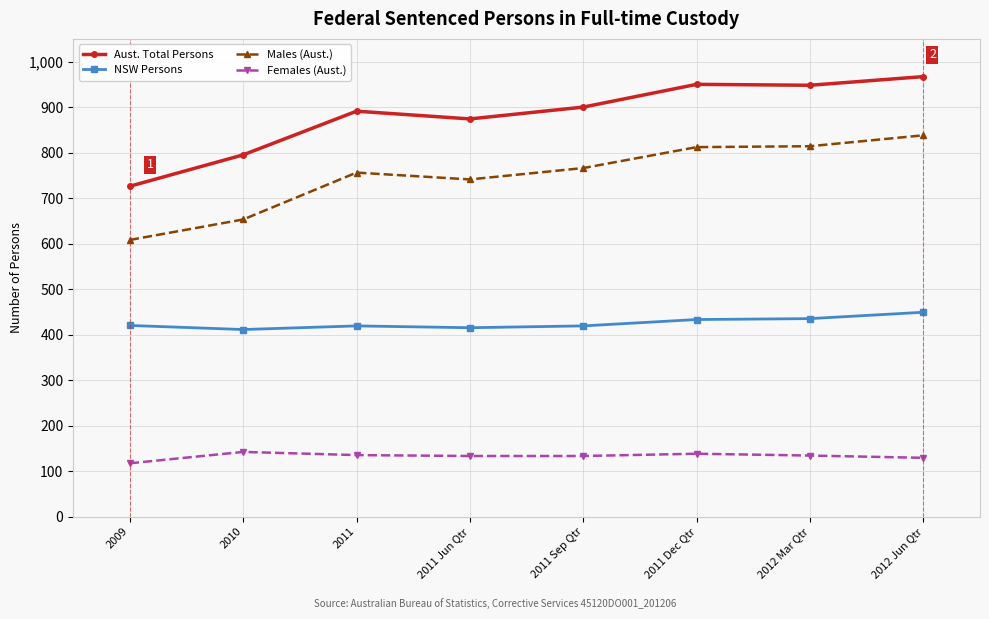

How many lines are shown in the chart?

4